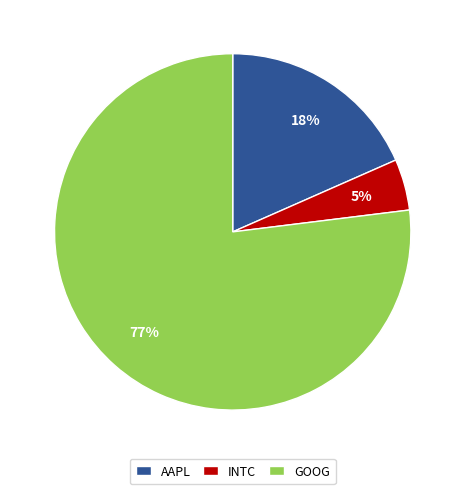

Between GOOG and INTC, which is larger?

GOOG